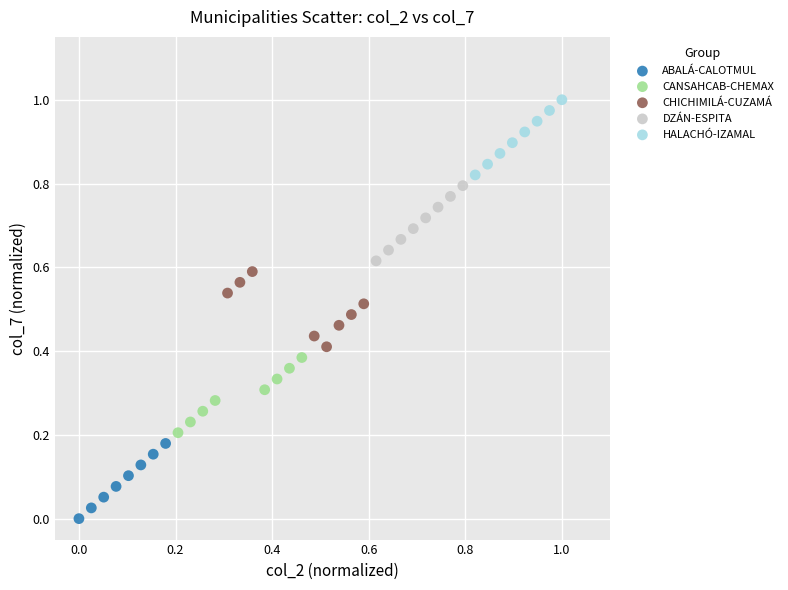

Which series reaches the maximum Y coordinate?

HALACHÓ-IZAMAL